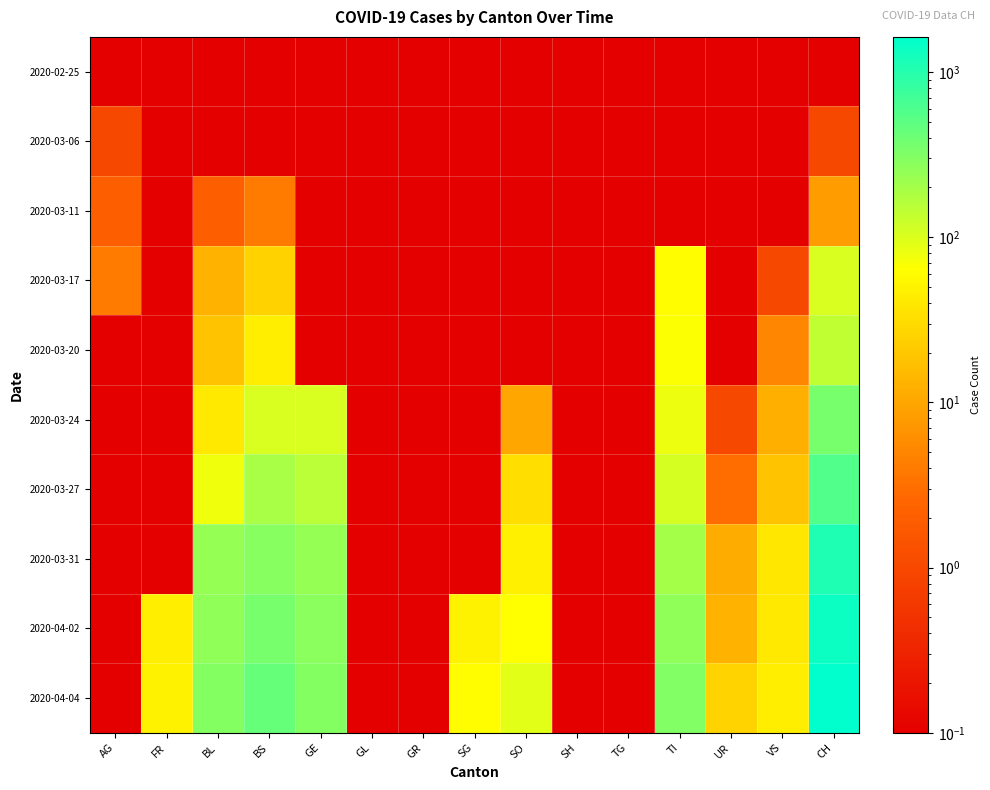

Rank the series at TG from highest to lowest value.

2020-02-25, 2020-03-06, 2020-03-11, 2020-03-17, 2020-03-20, 2020-03-24, 2020-03-27, 2020-03-31, 2020-04-02, 2020-04-04